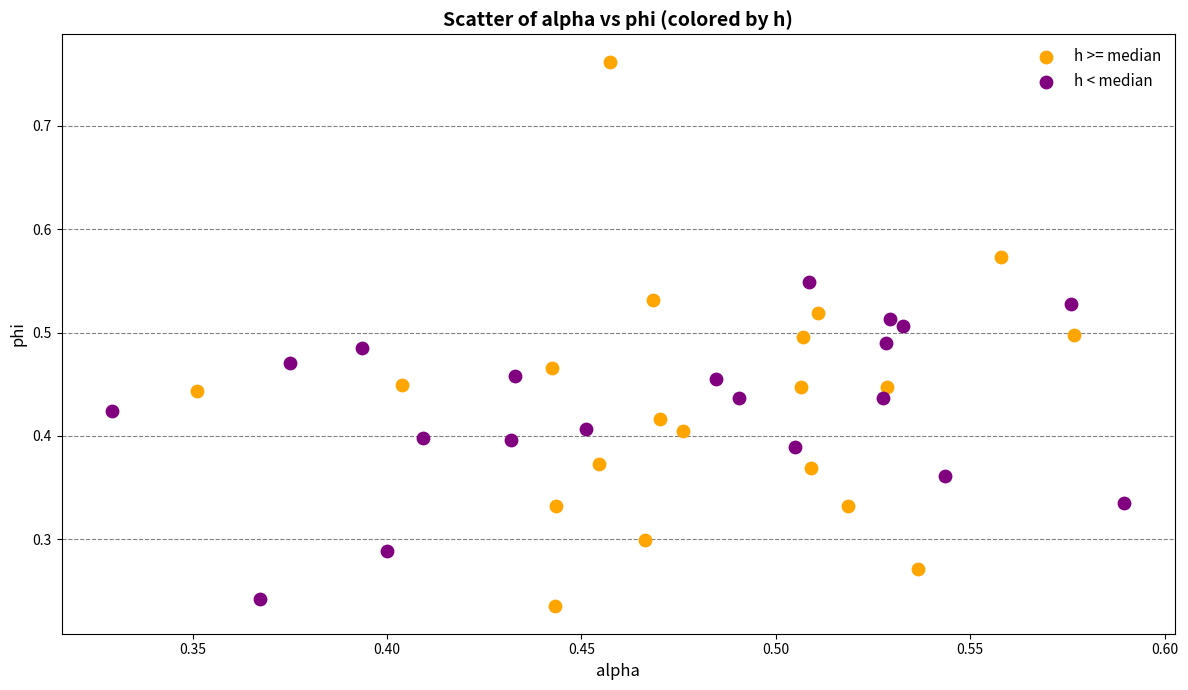

Which series reaches the maximum Y coordinate?

h >= median